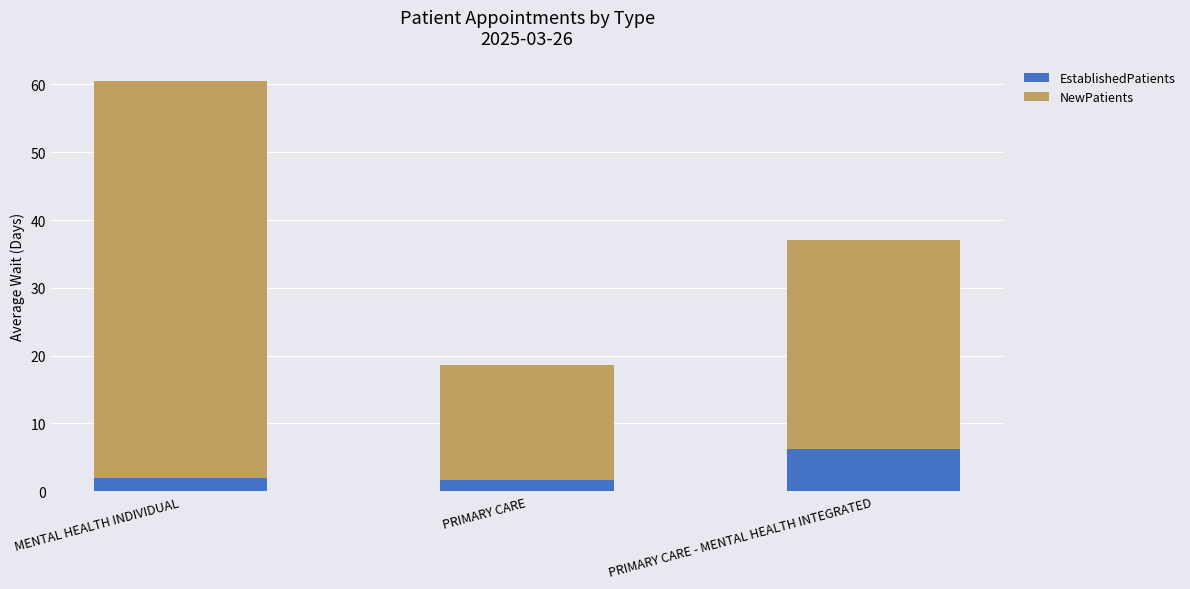

What is the sum of the EstablishedPatients values at PRIMARY CARE and PRIMARY CARE - MENTAL HEALTH INTEGRATED?

7.9